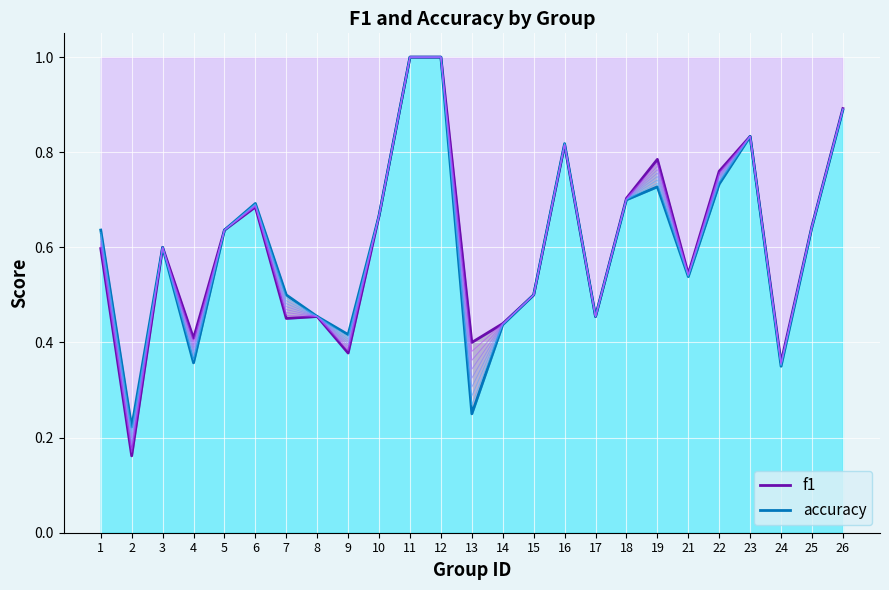

The value of f1 at 18 is 0.7. True or false?

True